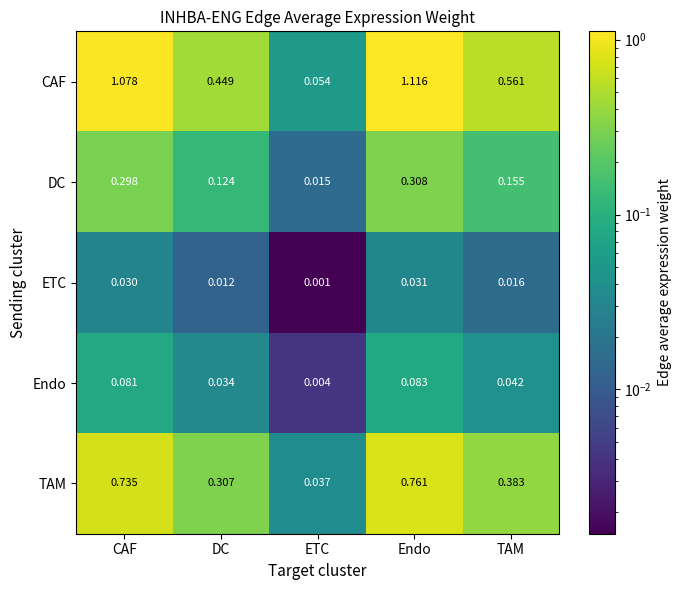

At which label is DC closest to 0?

ETC